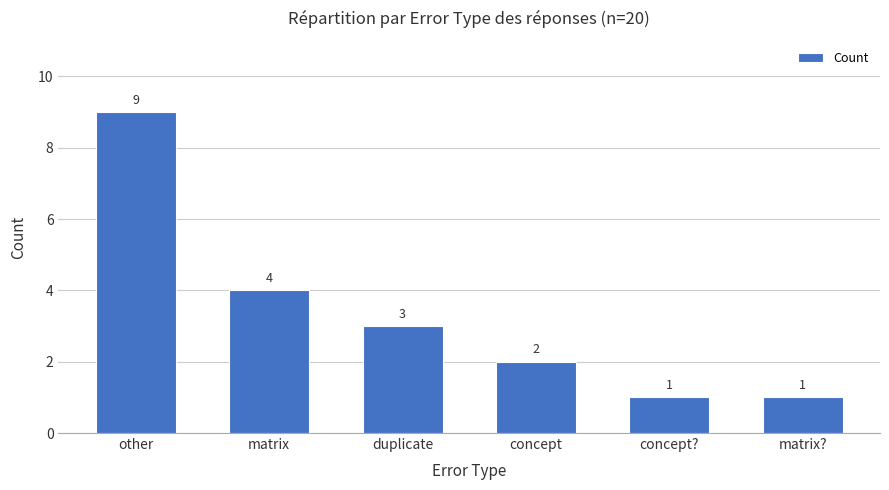

Is it true that the value at duplicate is 4?

False